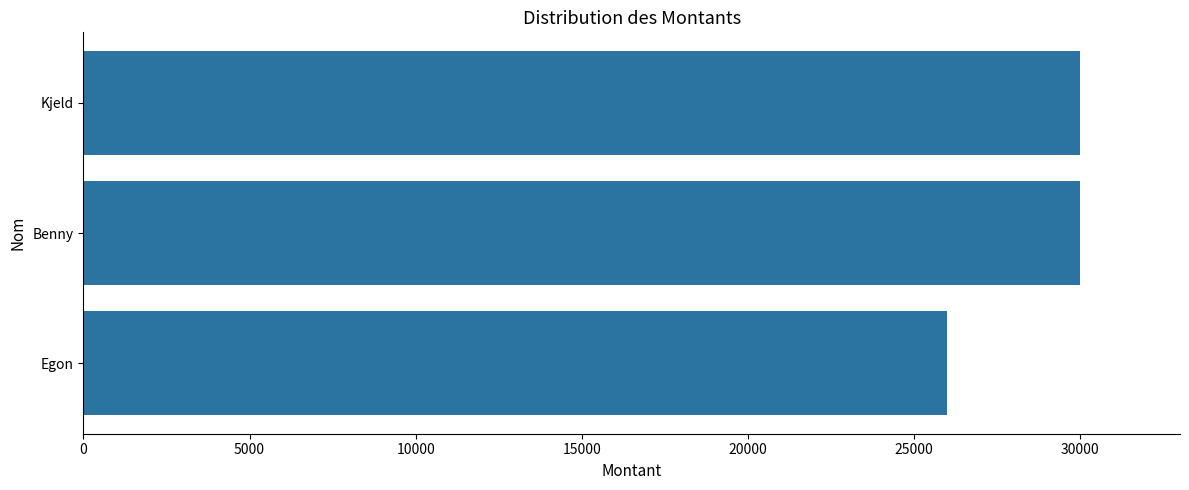

Approximately how many times larger is the value at Egon compared to Benny?

0.9